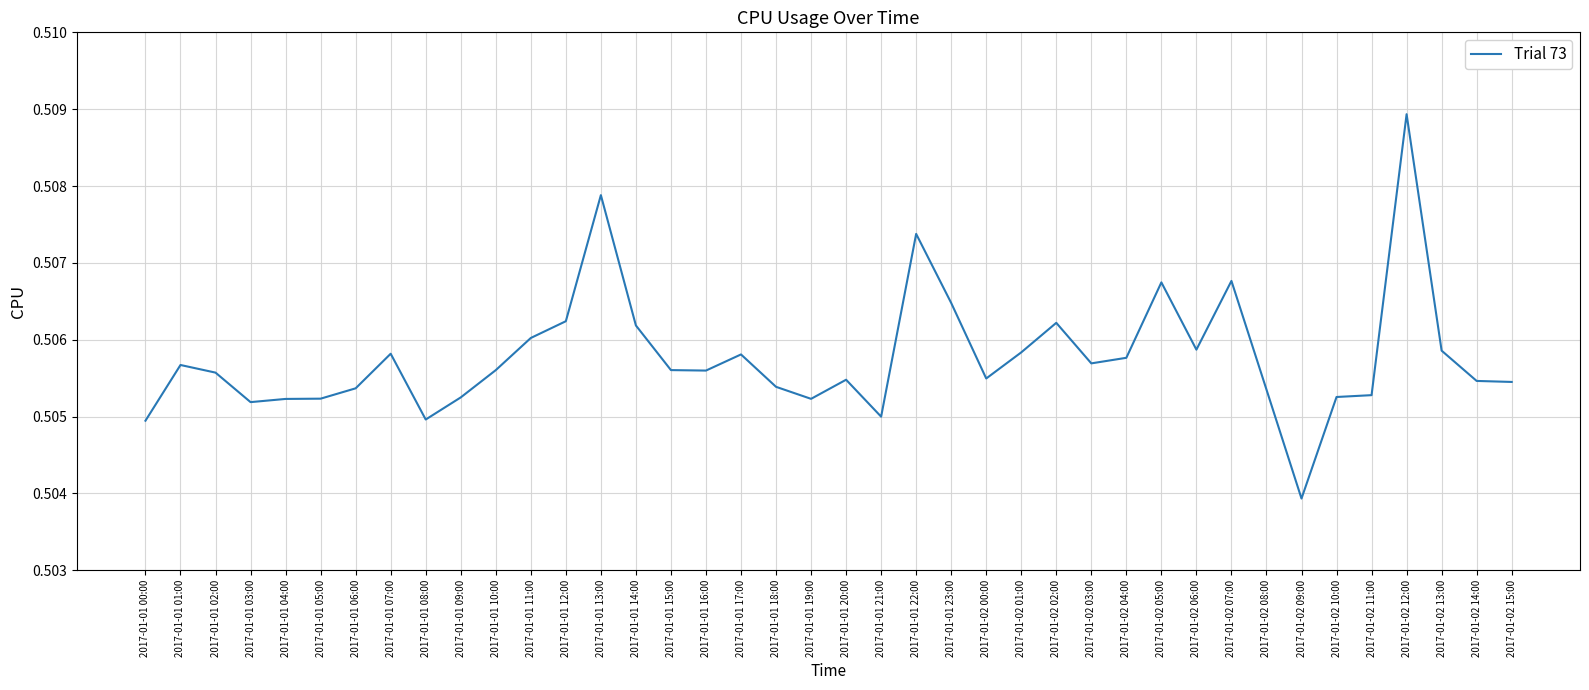

At which category does the chart reach its minimum across all series?

2017-01-02 09:00